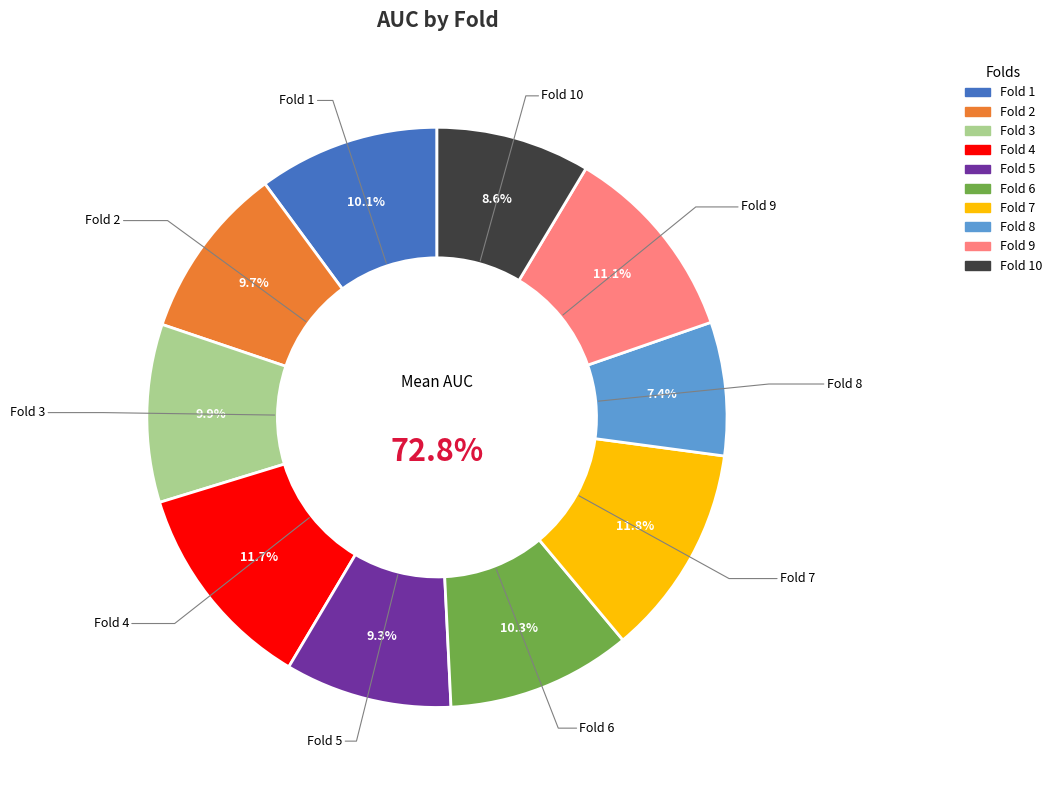

Between Fold 3 and Fold 5, which is larger?

Fold 3